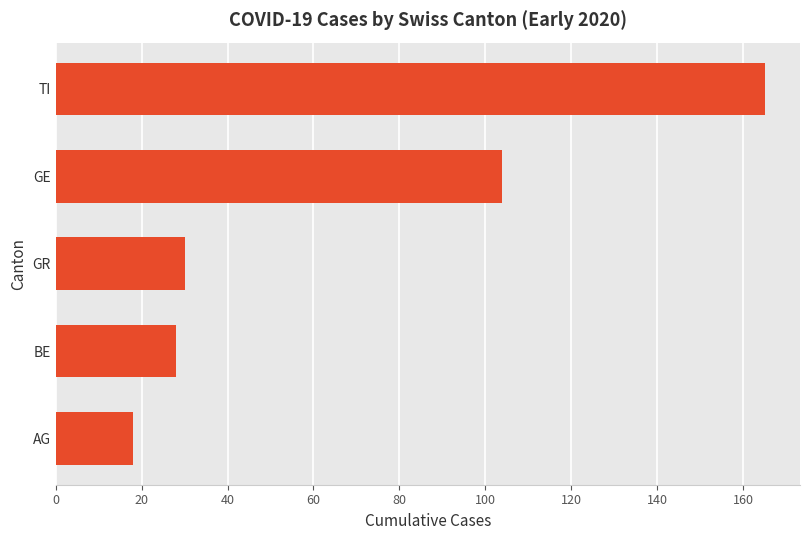

How many bars are there in total?

5